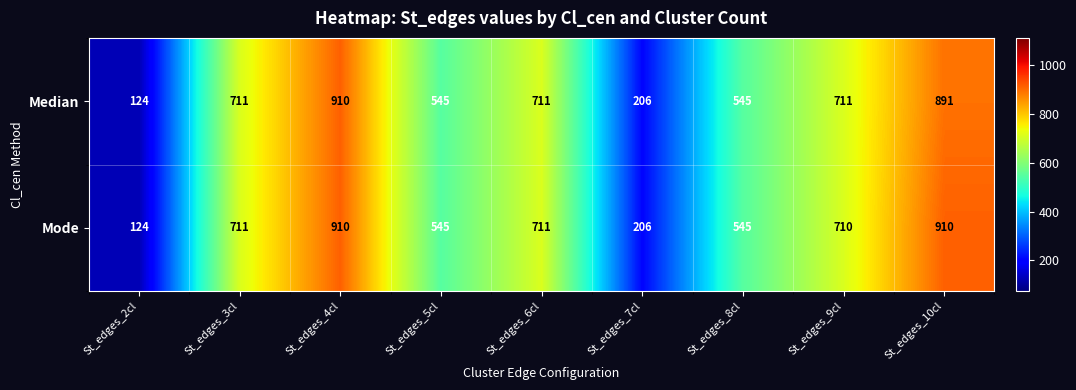

Rank the series at St_edges_9cl from lowest to highest value.

Mode, Median